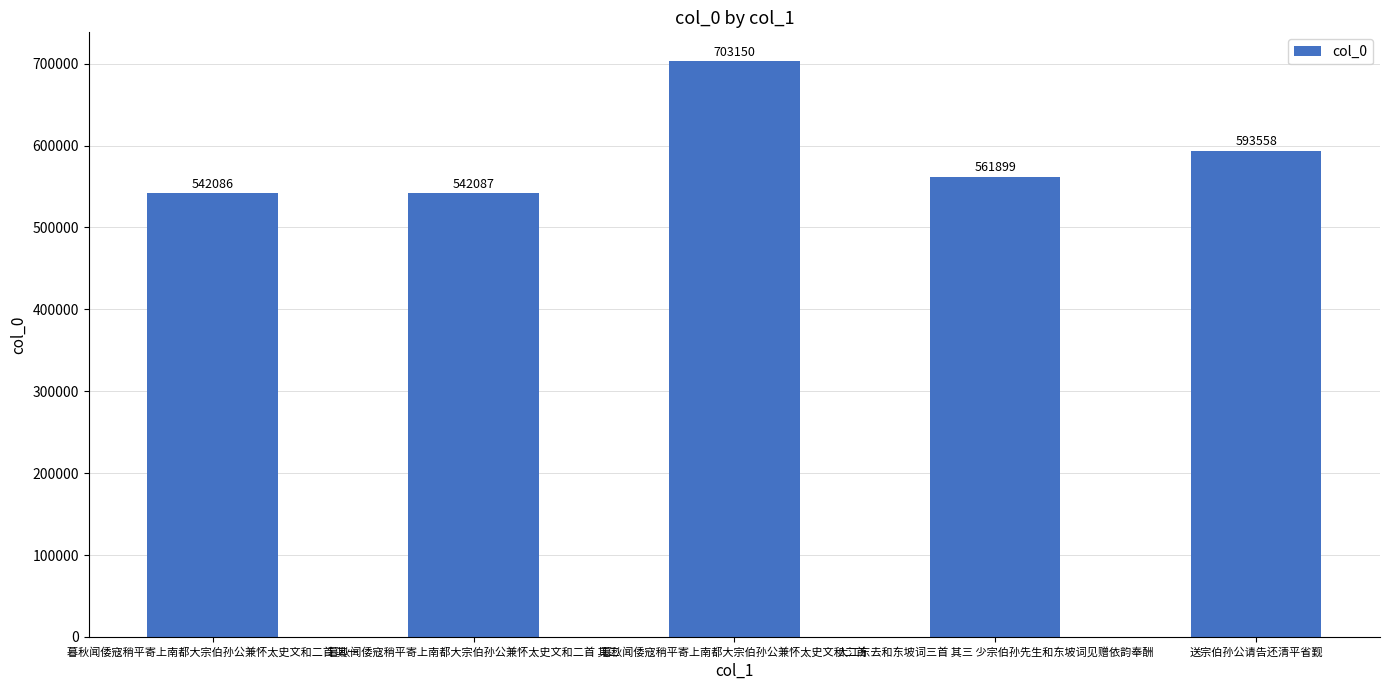

At which label does the data first exceed 561899?

暮秋闻倭寇稍平寄上南都大宗伯孙公兼怀太史文和二首